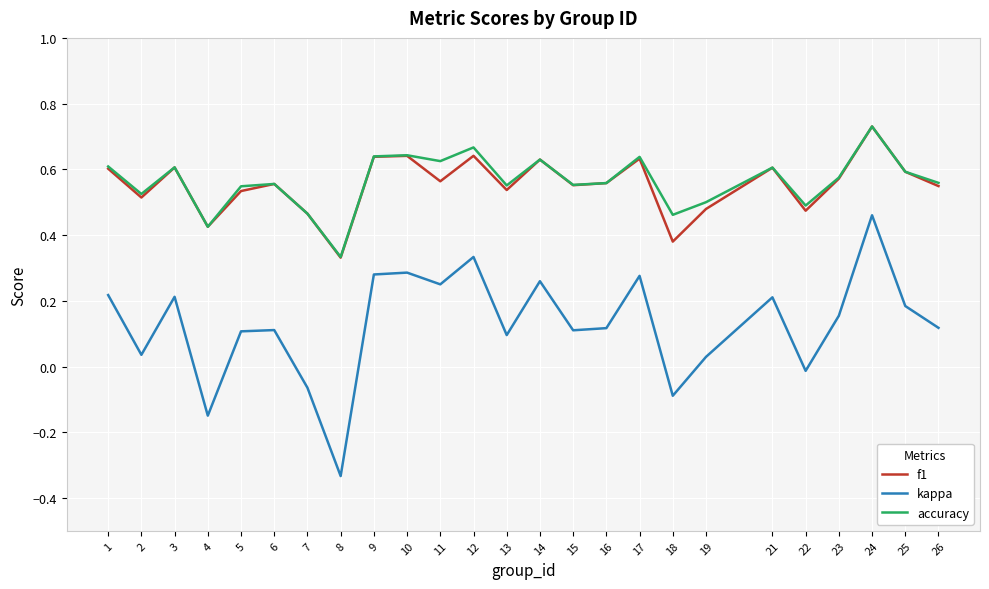

True or false: accuracy has a value of 0.6 at 6.

True